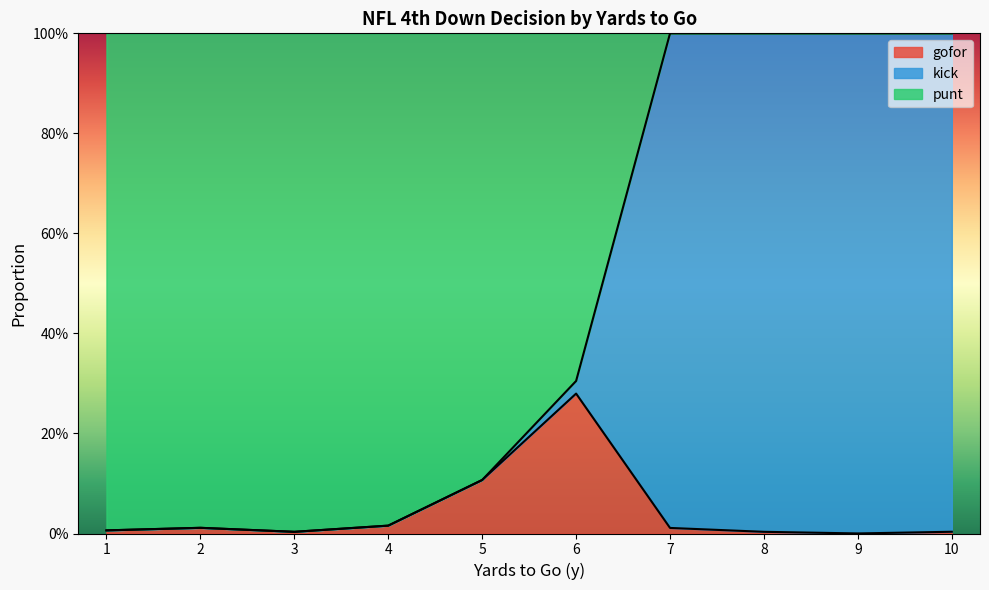

What is the spread (max minus min) of values at 8?

1.0